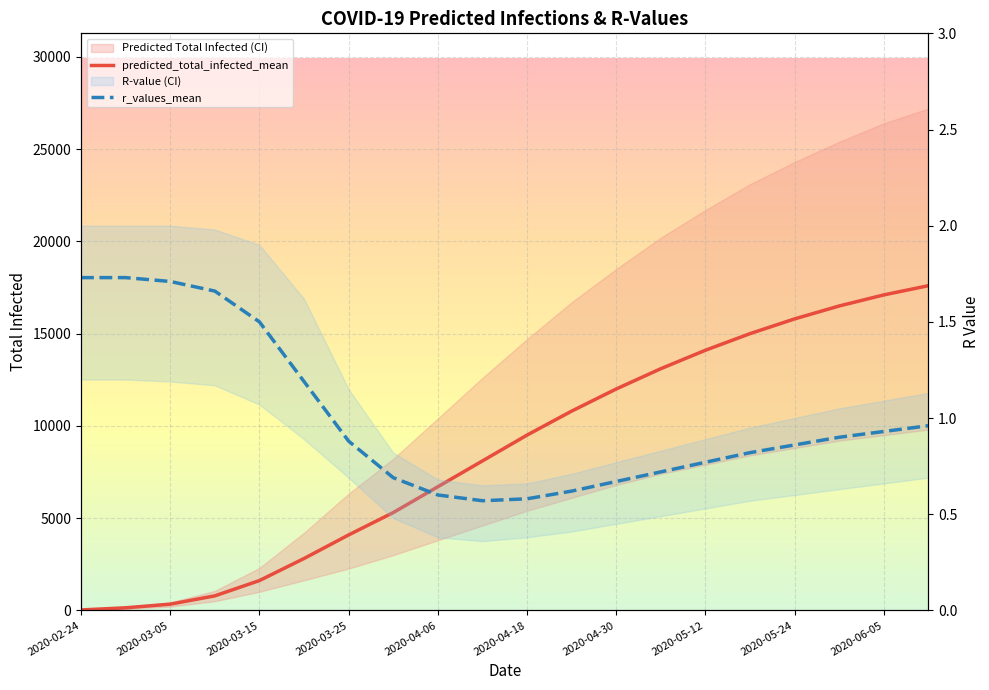

True or false: predicted_total_infected_mean has more than 0 points higher than both neighbors.

False